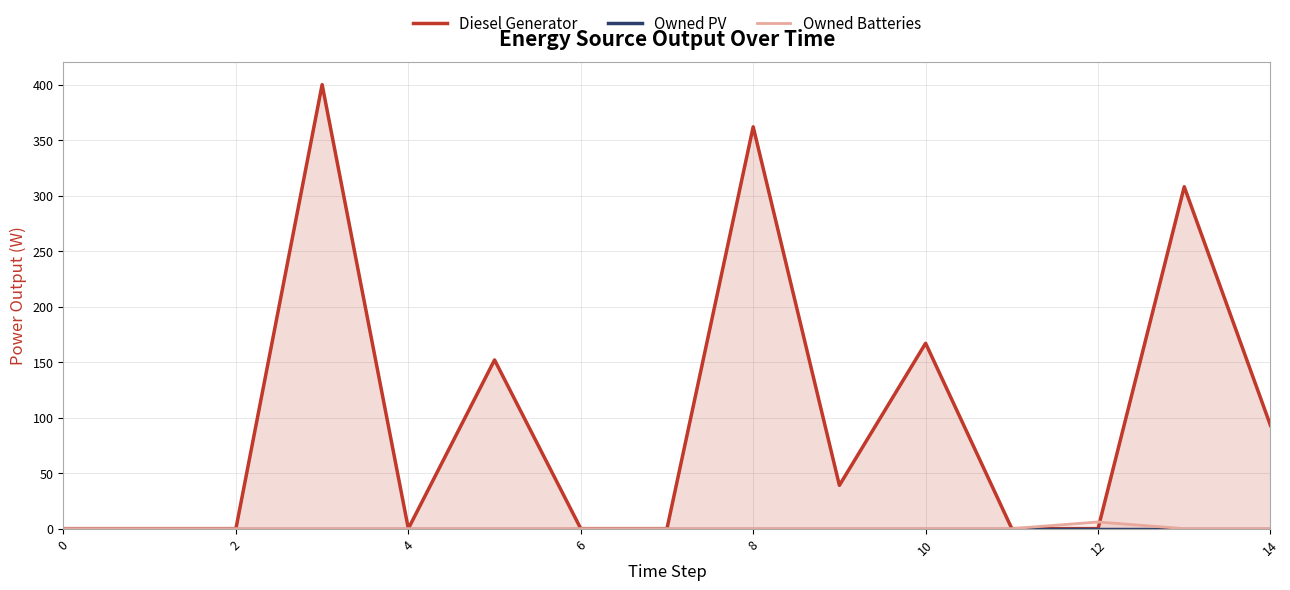

The Owned PV series shows 0 at 13. True or false?

True